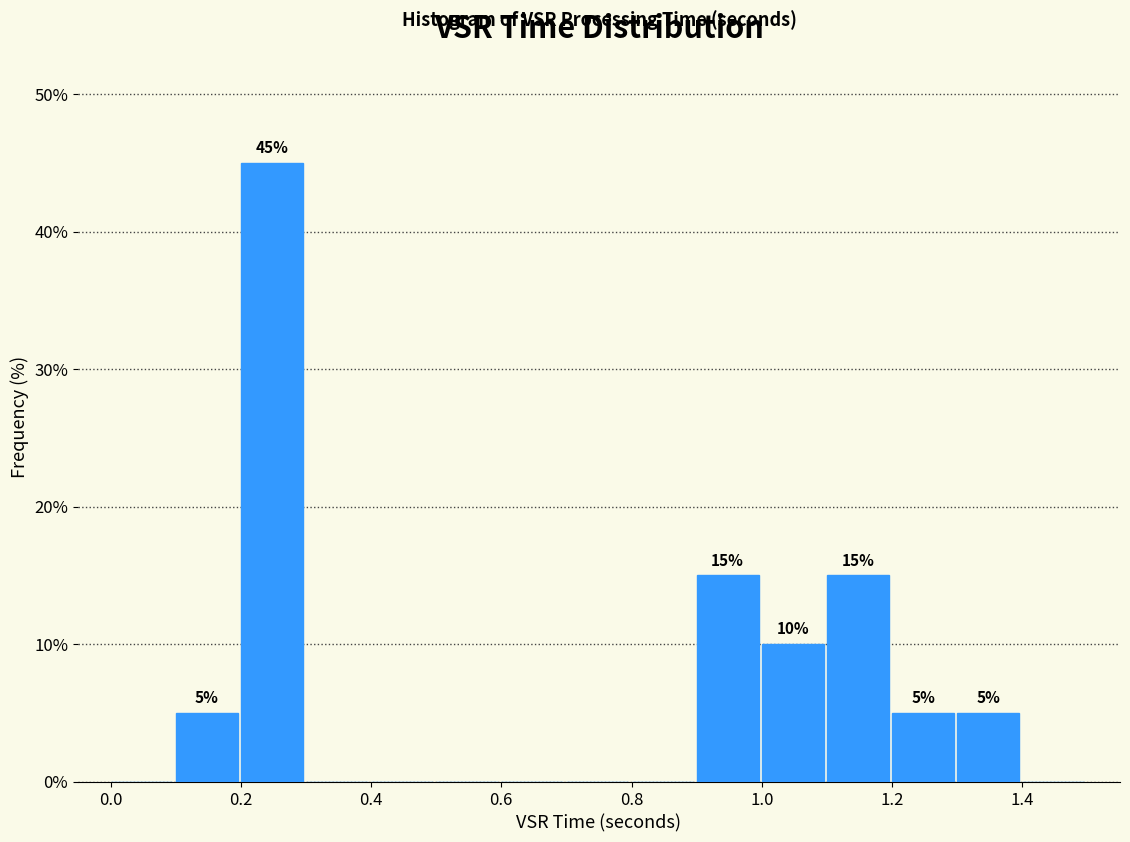

Which range on the x-axis has the tallest bar?

0.2 to 0.3